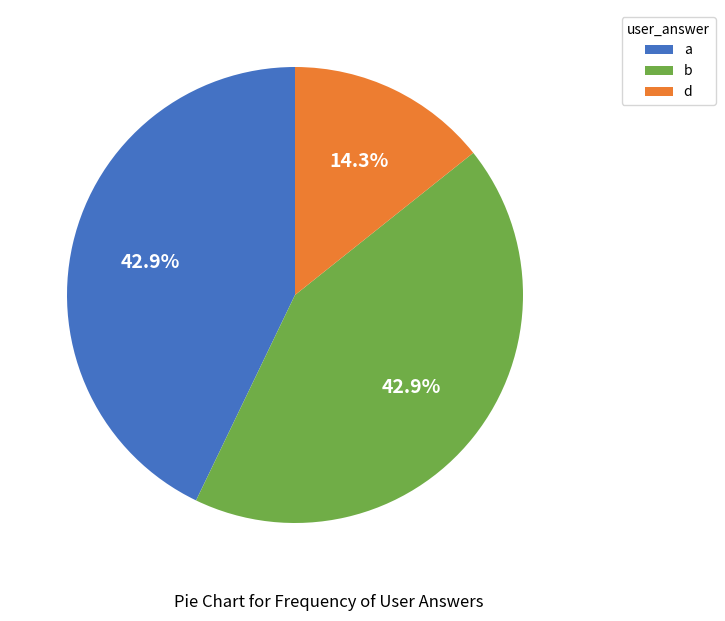

Between b and d, which is larger?

b